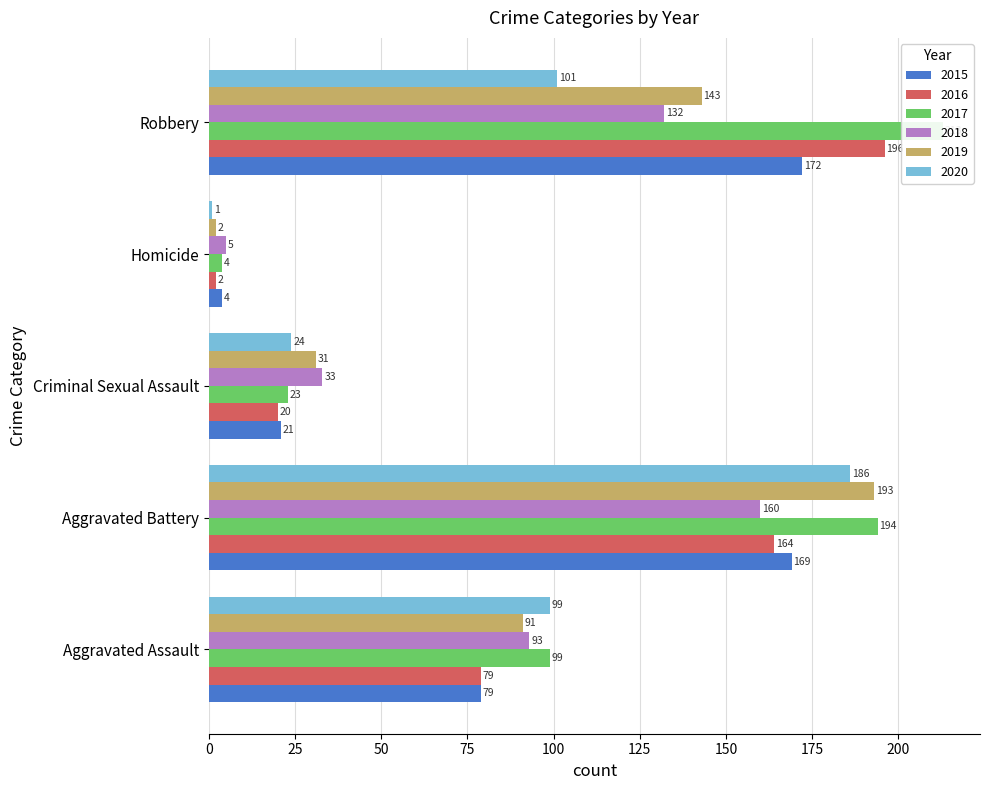

What is the spread (max minus min) of values at Homicide?

4